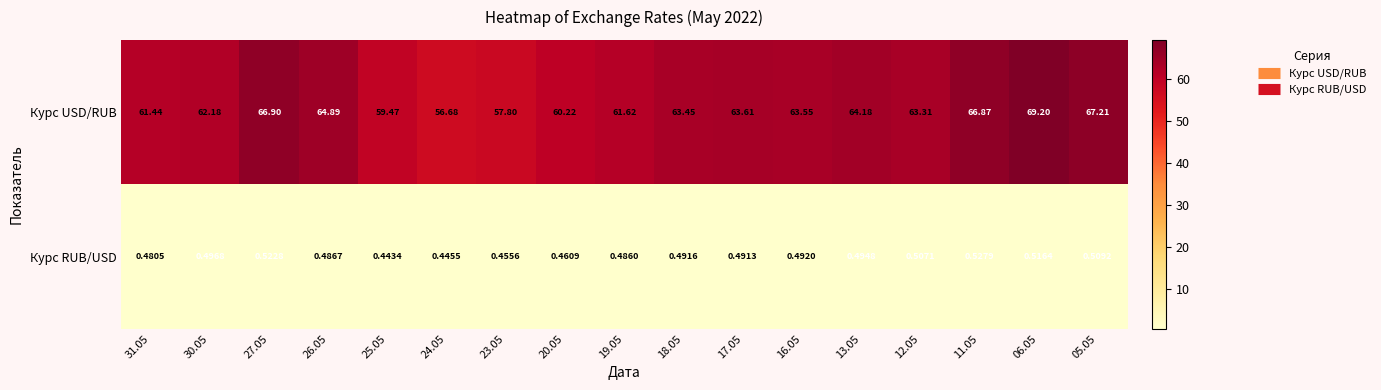

Is the value of Курс RUB/USD at 24.05 greater than the value of Курс USD/RUB at 24.05?

No